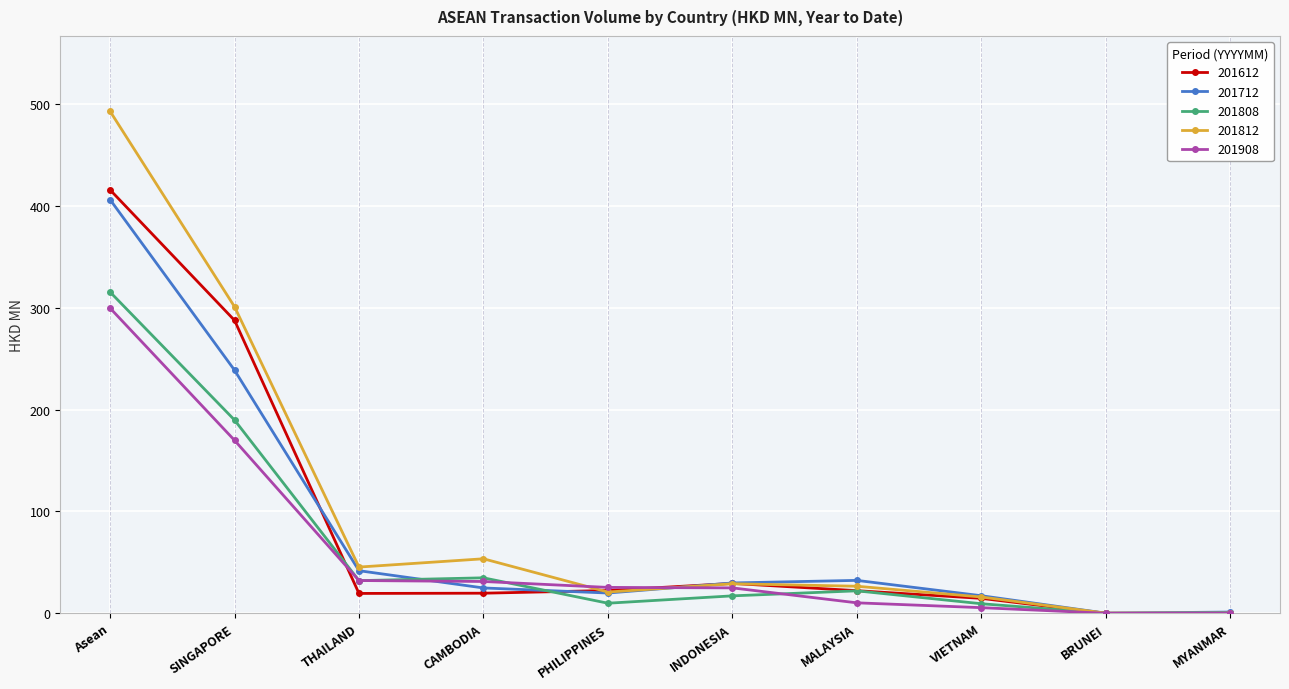

What position from the right is BRUNEI?

2